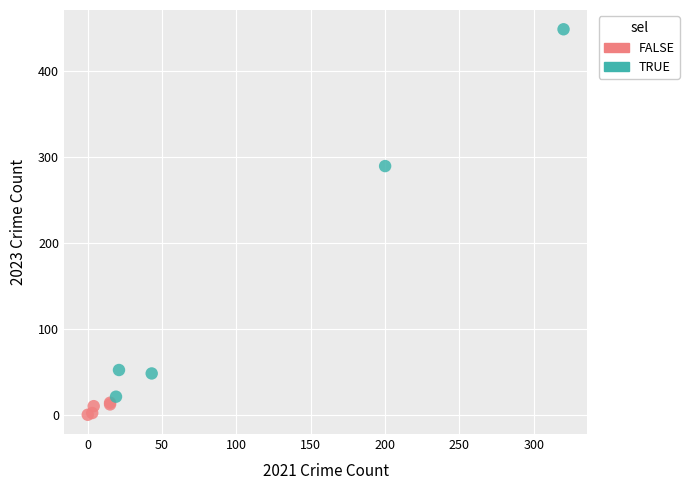

Which series contains the lowest Y value?

FALSE